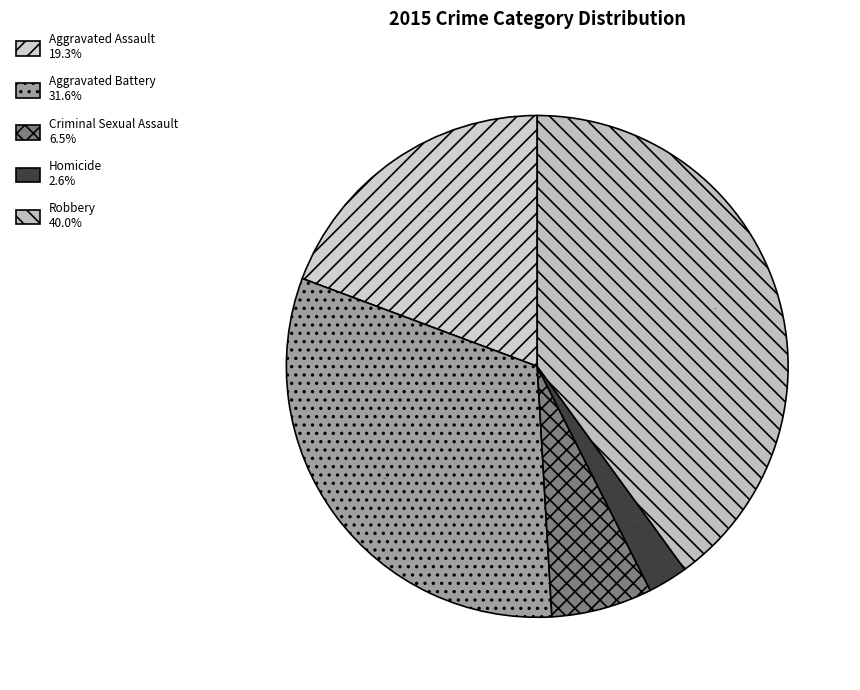

Which slice is the largest?

Robbery